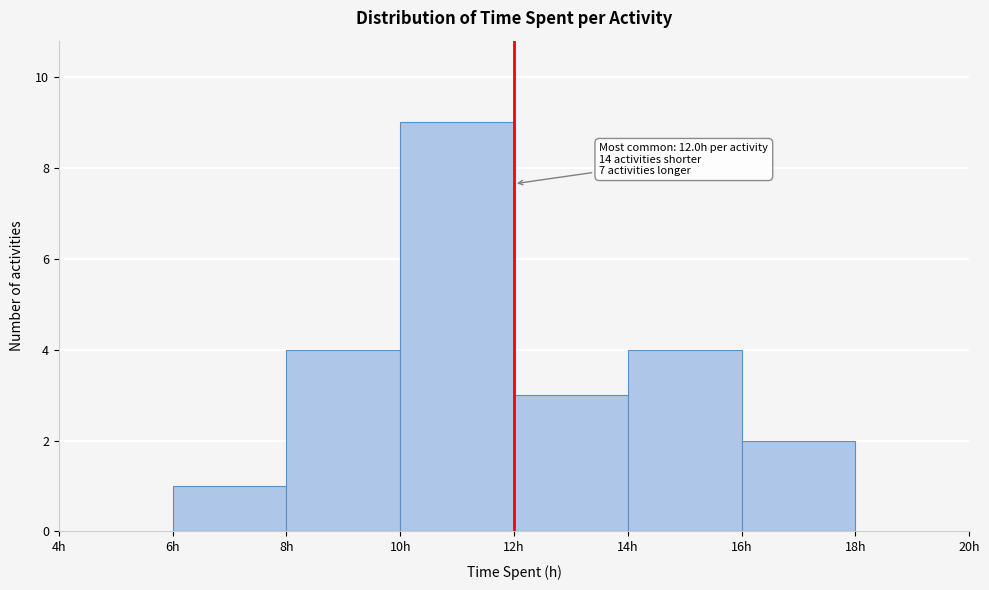

Which range on the x-axis has the tallest bar?

10 to 12